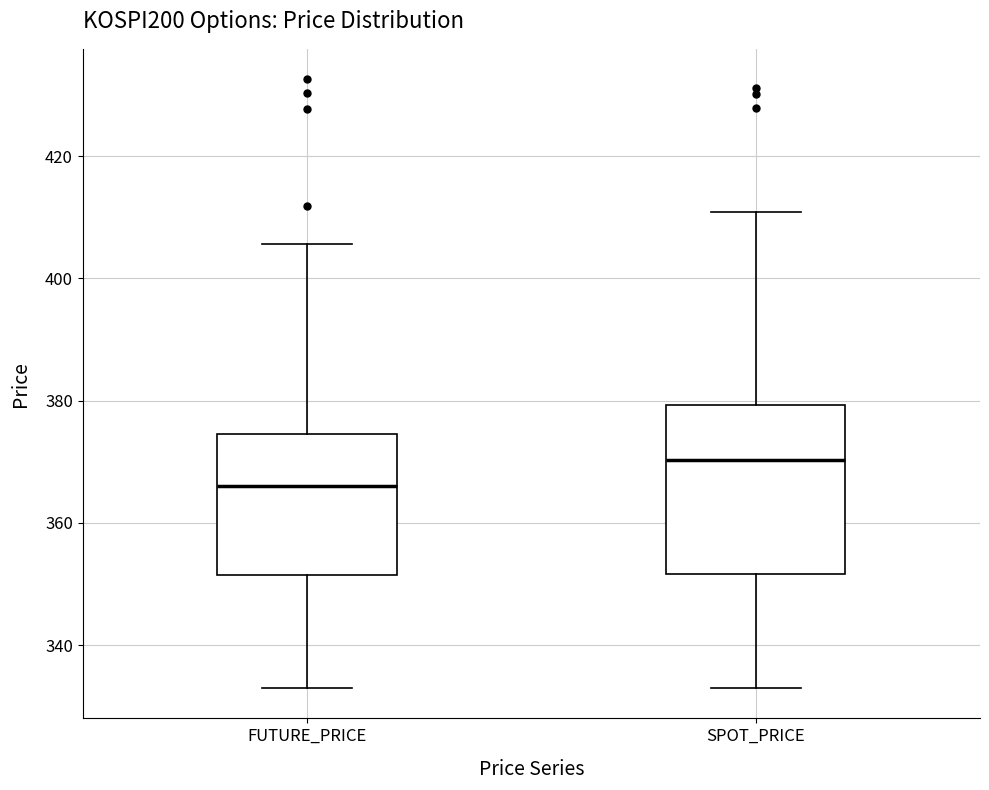

Comparing the boxes themselves (not the whiskers), which one is the tallest?

SPOT_PRICE